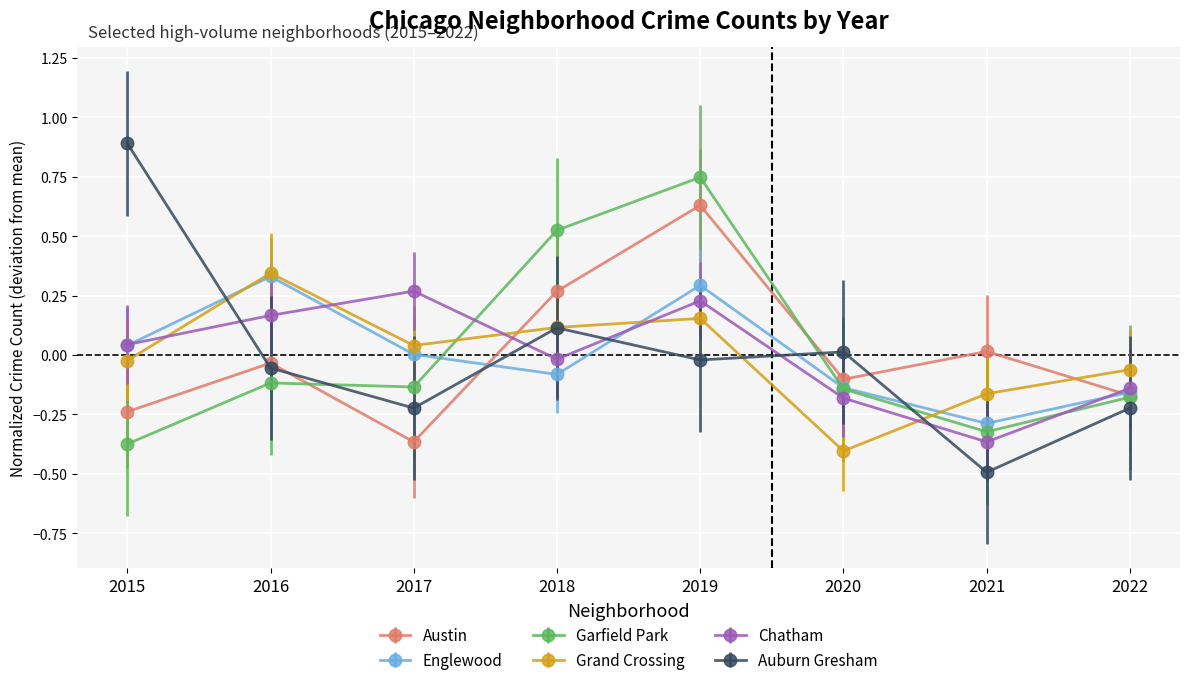

Between which two adjacent categories do Grand Crossing and Chatham first intersect?

2015 and 2016